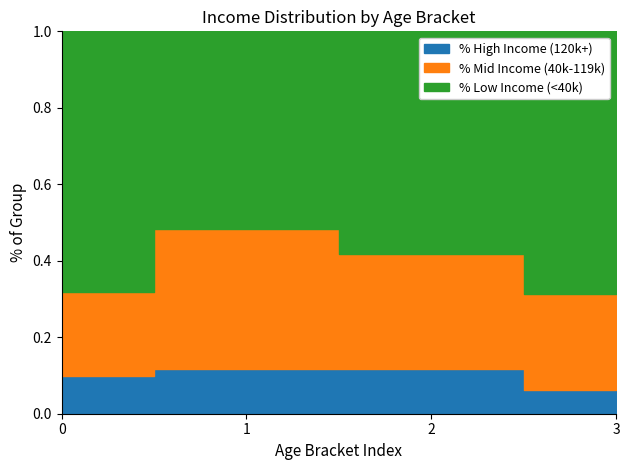

What are all the series names shown in the legend?

% High Income (120k+), % Mid Income (40k-119k), % Low Income (<40k)